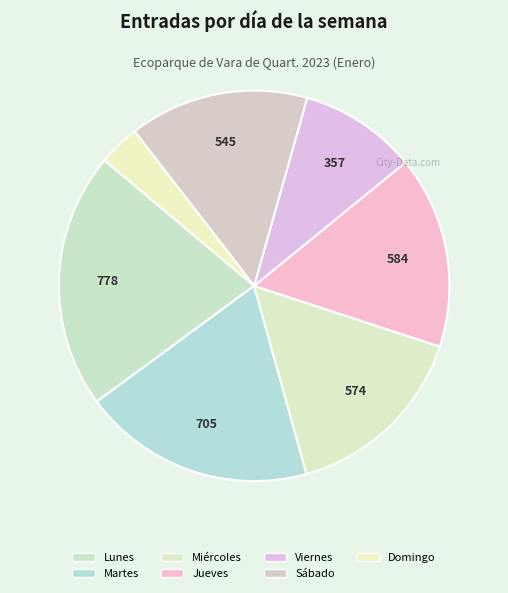

To the nearest percent, what percentage of the pie is Jueves?

16%